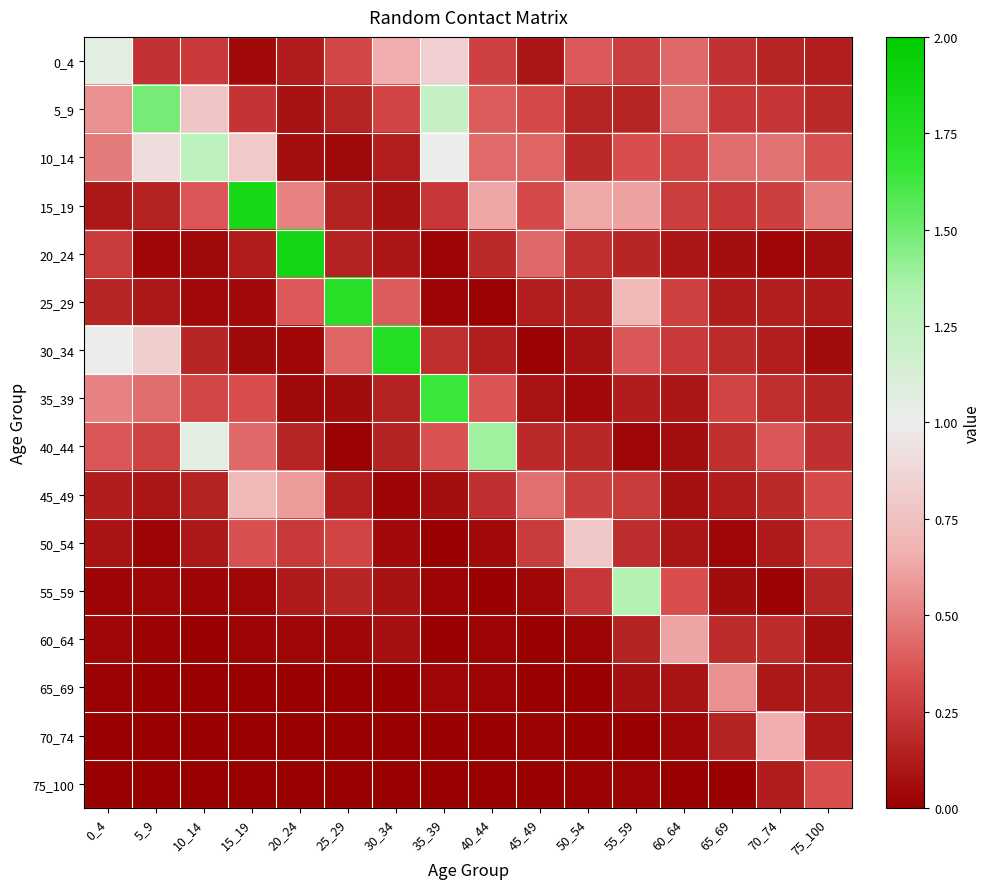

How many distinct data groups are displayed?

16